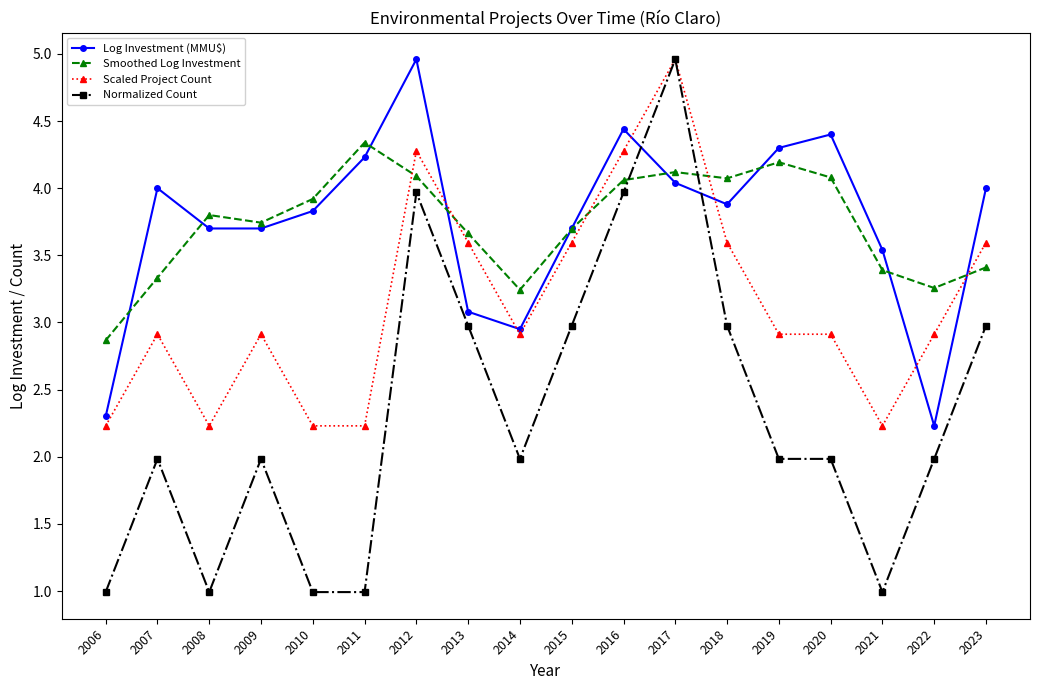

True or false: Normalized Count has more than 2 interior local peaks.

True